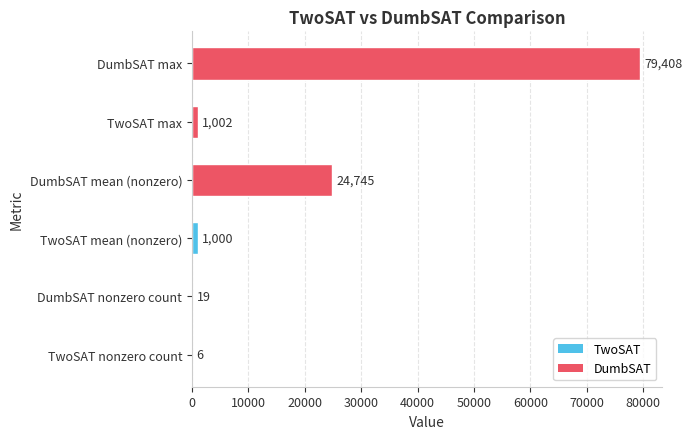

Are the bars horizontal?

Yes